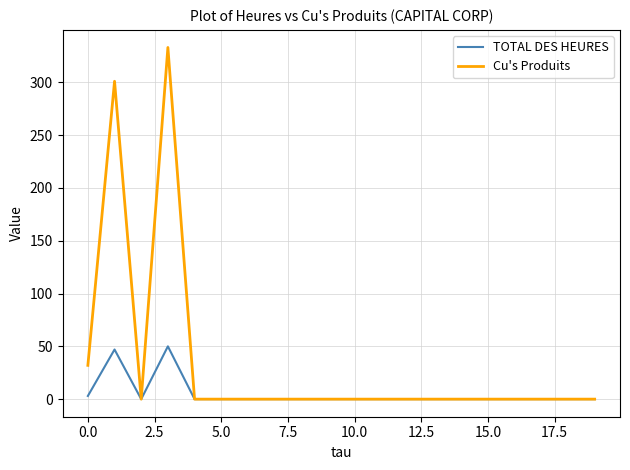

What is the average value of the Cu's Produits series?

33